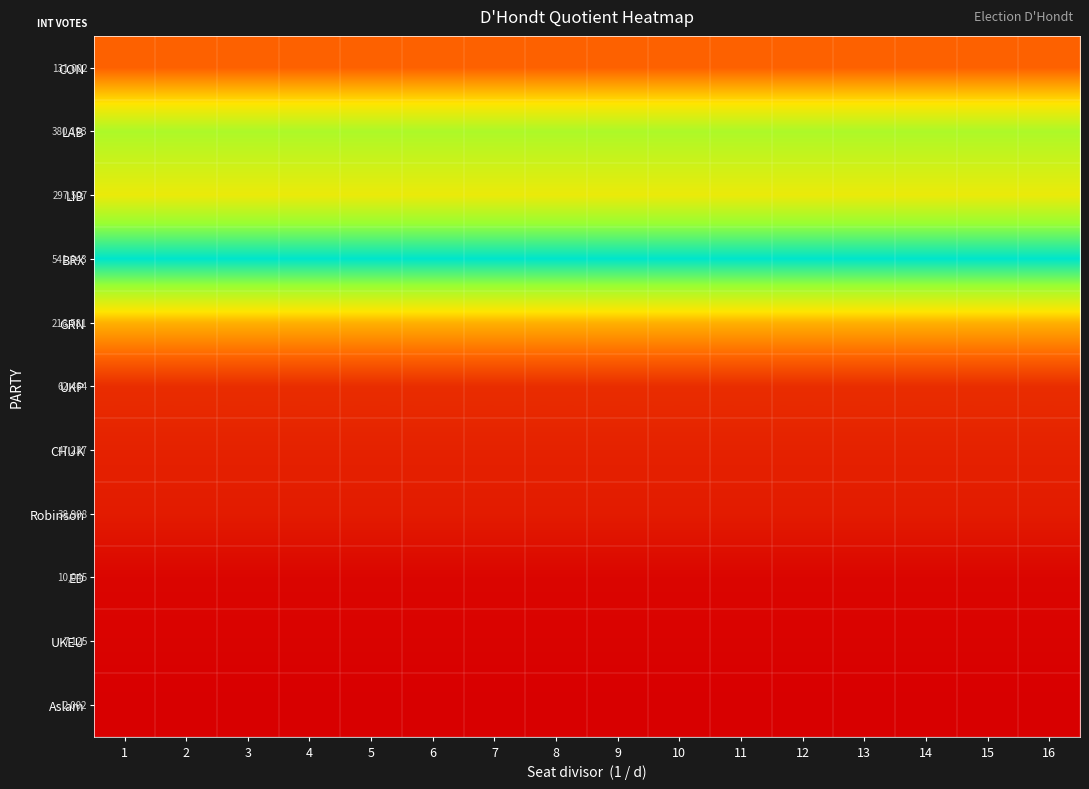

Which series has the widest spread of values?

LIB